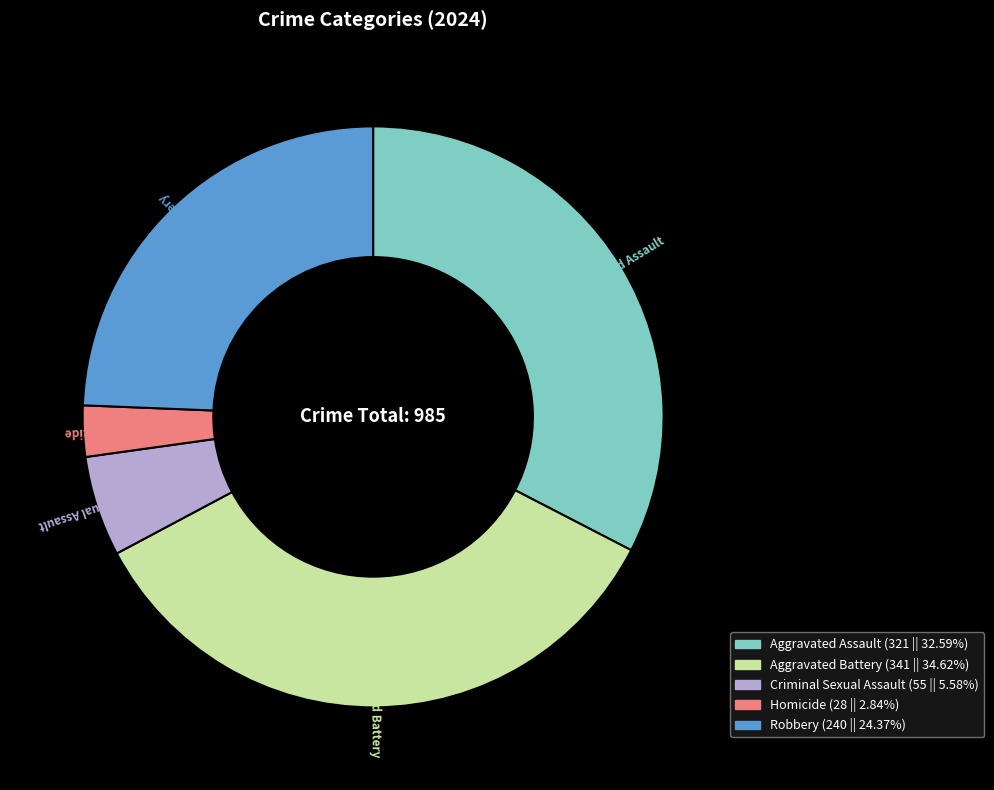

How many slices are in this pie chart?

5